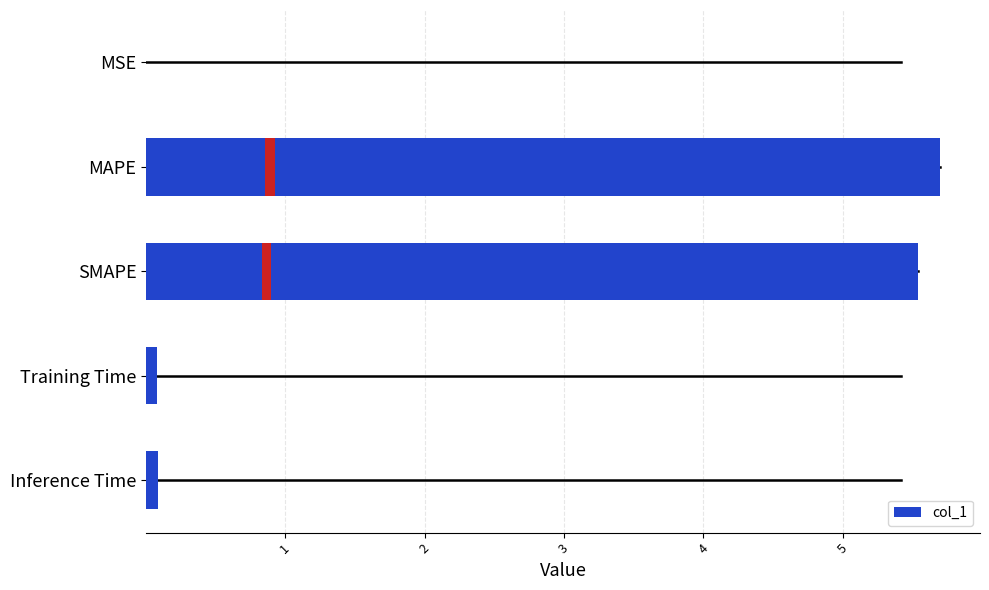

What is the change in value from MSE to Training Time?

+0.1